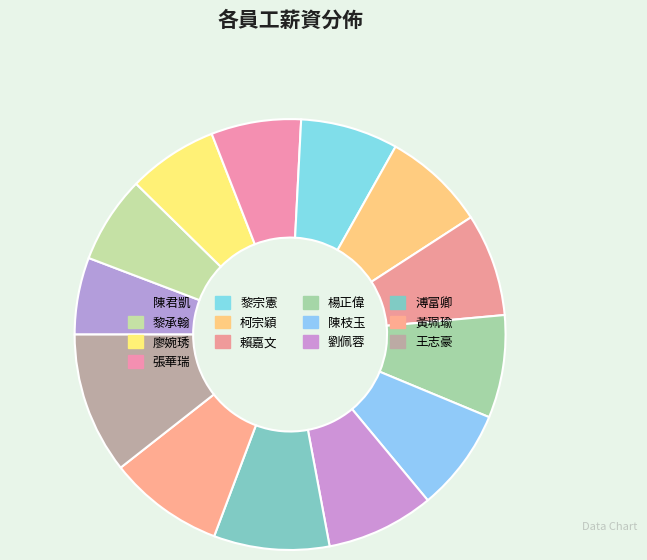

Which slice is the largest?

王志豪